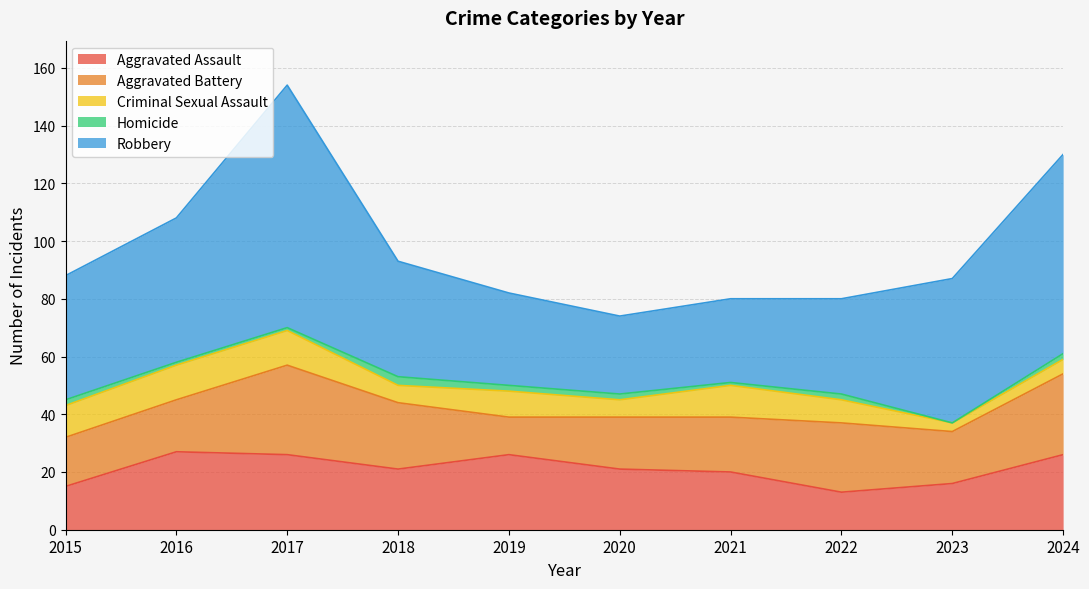

How many distinct data groups are displayed?

5